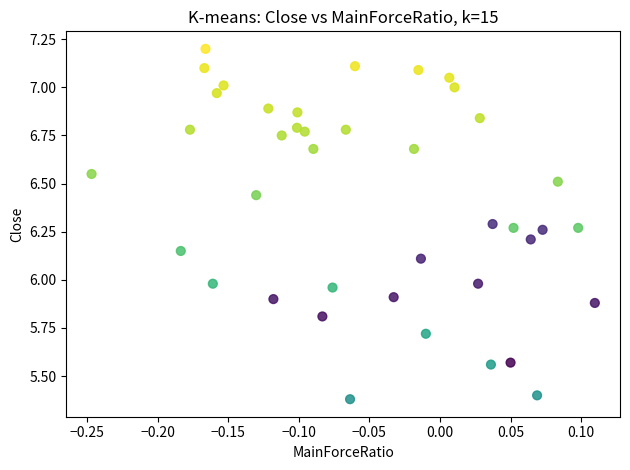

What is the range of Y values (max minus min)?

1.8